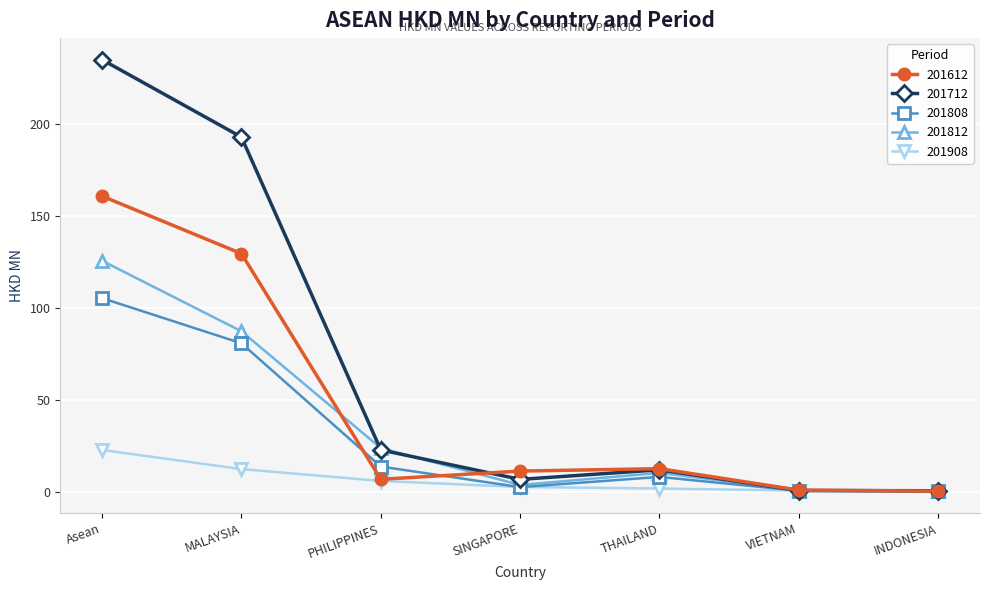

At which label does 201612 reach its peak?

Asean